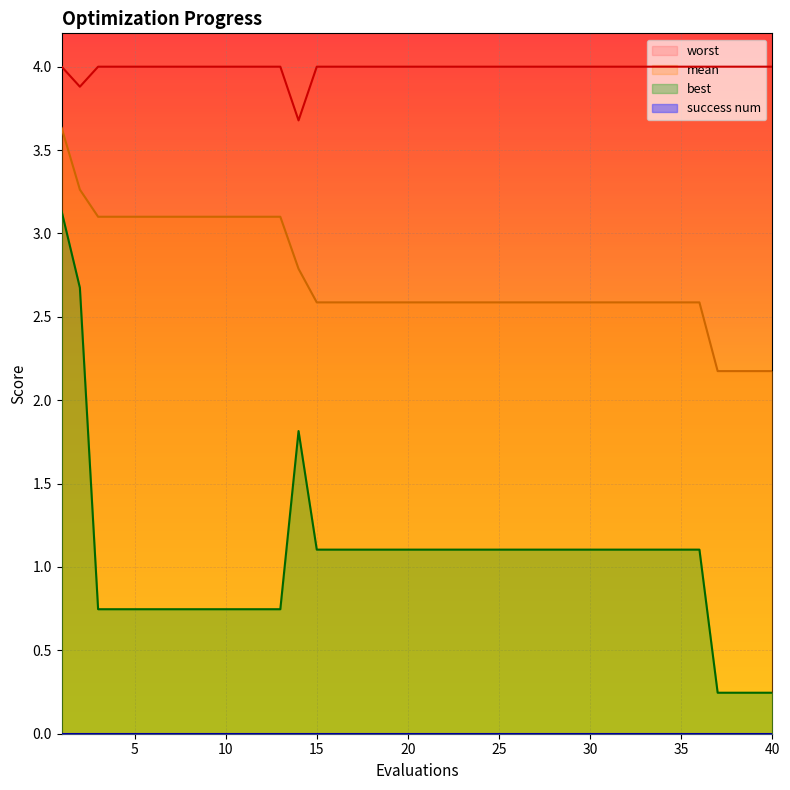

At how many categories does at least one series exceed 2?

40